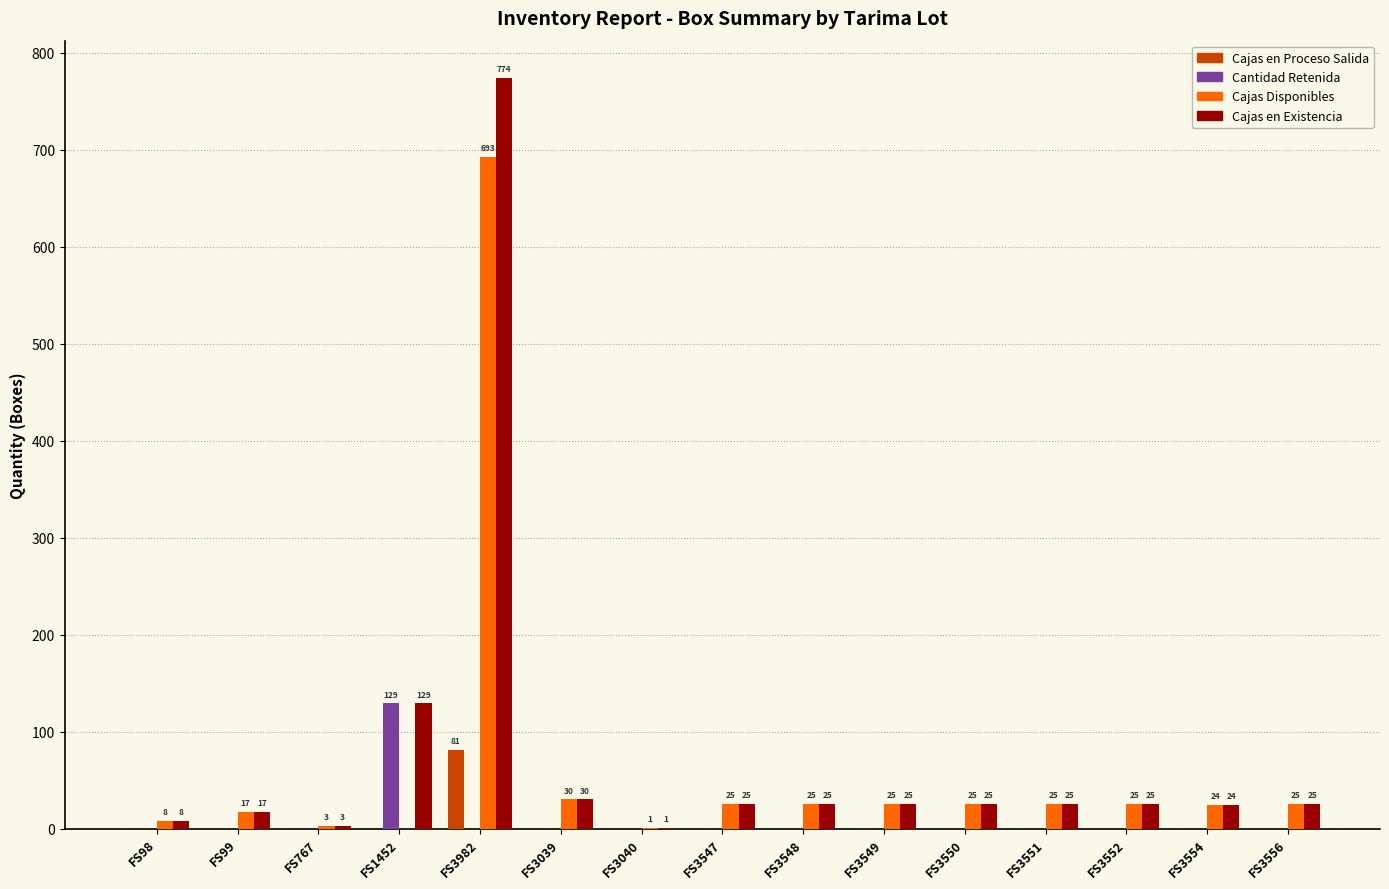

What is the total value across all series at FS3550?

50